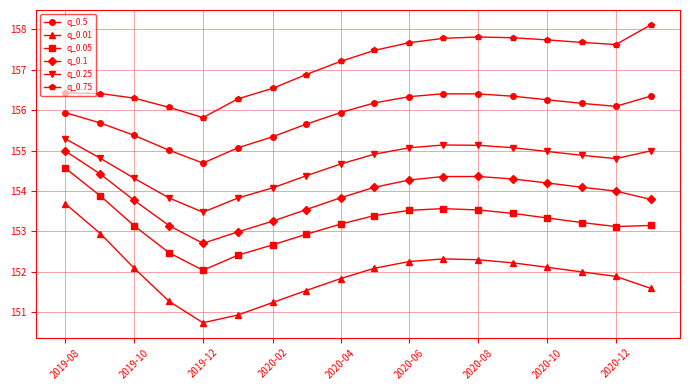

True or false: q_0.01 and q_0.5 intersect in this chart.

False